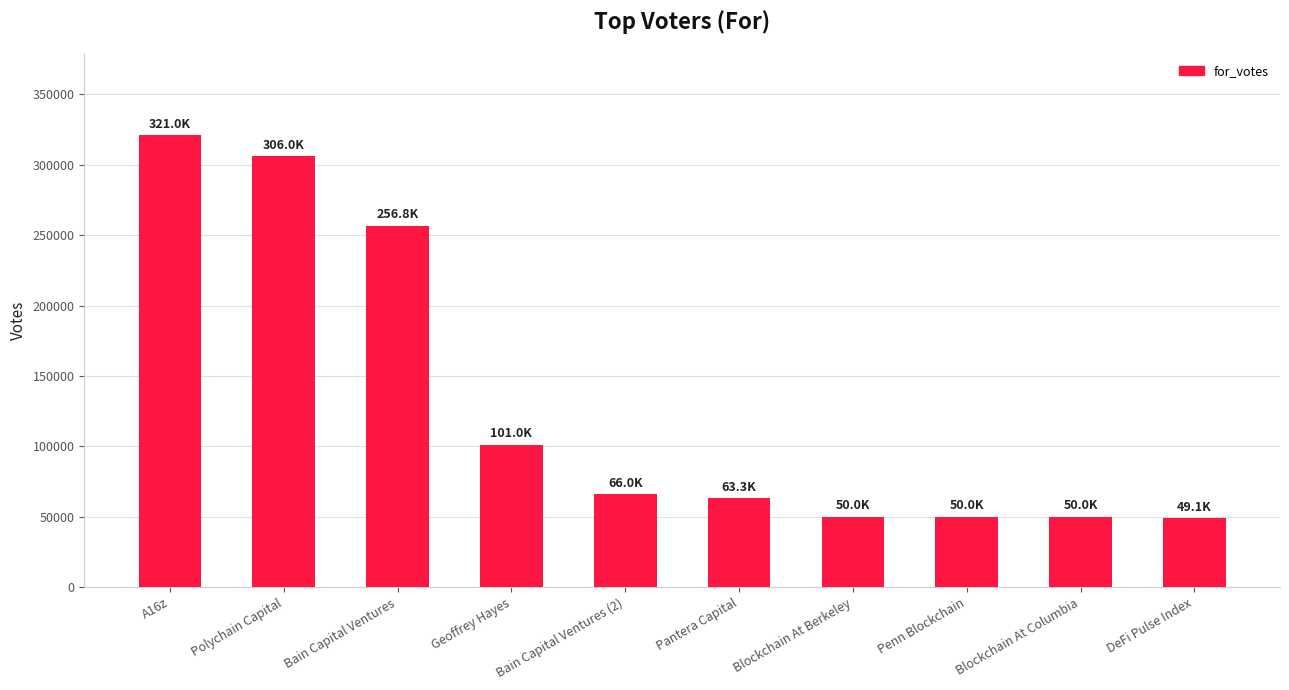

What is the difference between the values at Polychain Capital and Pantera Capital?

242650.9